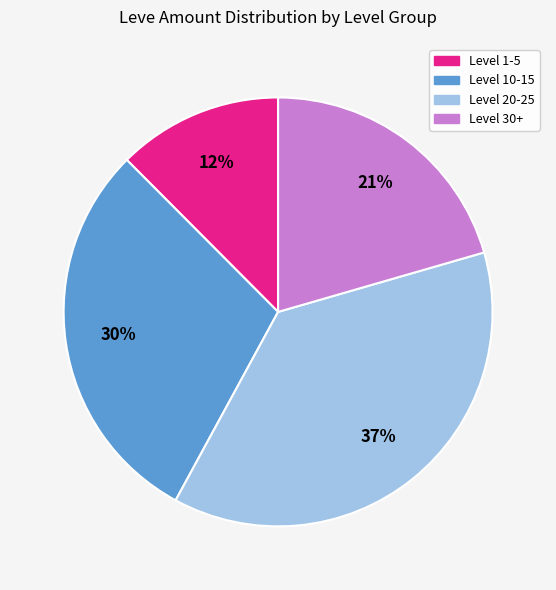

Between Level 1-5 and Level 10-15, which is larger?

Level 10-15